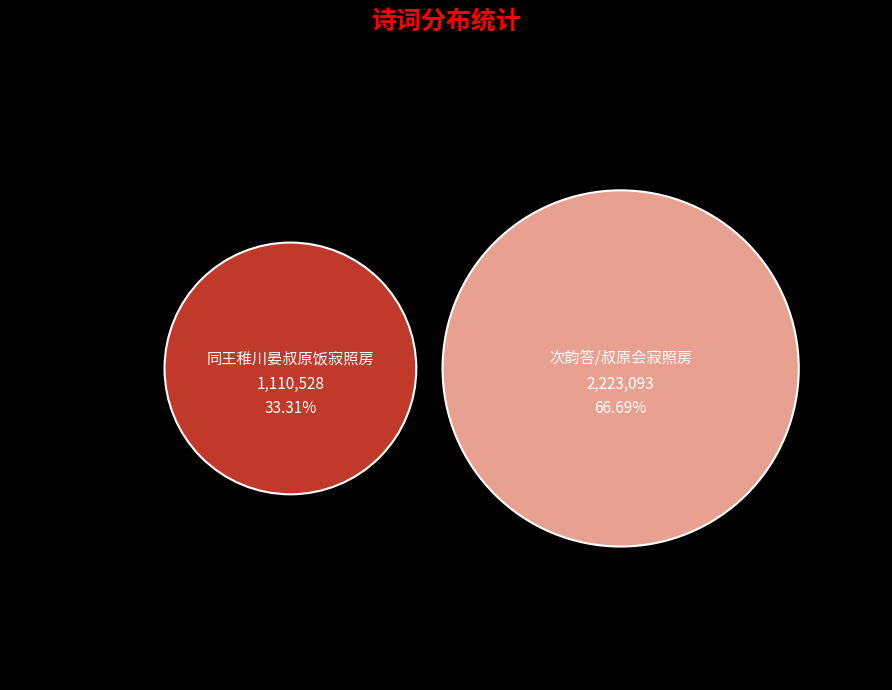

Is the sum of 同王稚川晏叔原饭寂照房 and 次韵答叔原会寂照房呈稚川 greater than half?

Yes